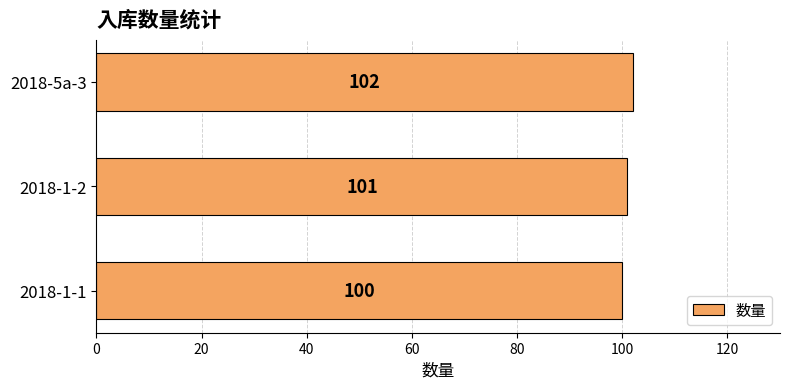

At which label is the value closest to 101?

2018-1-2